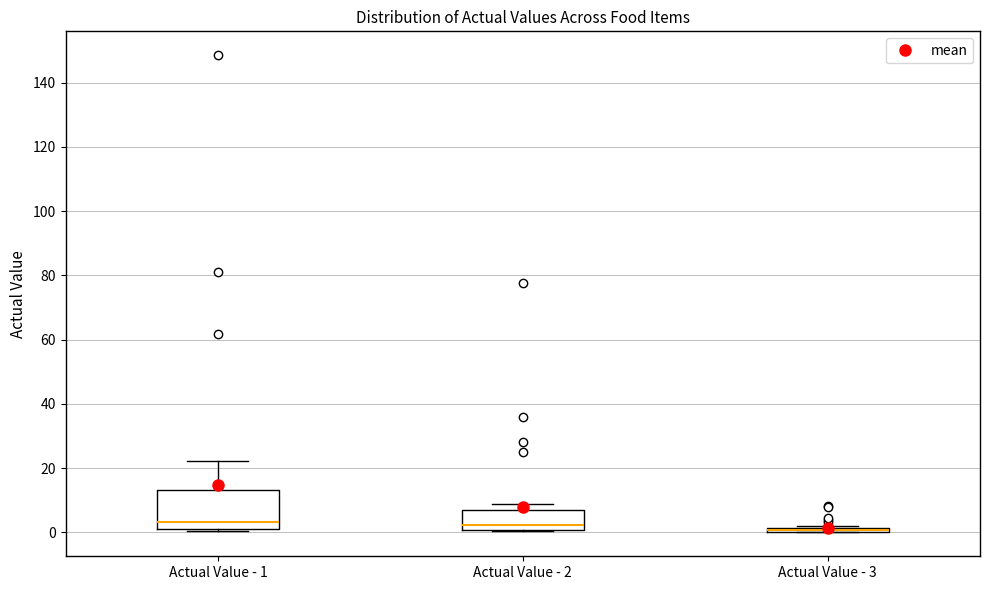

Which box is the tallest, from its lower edge to its upper edge?

Actual Value - 1